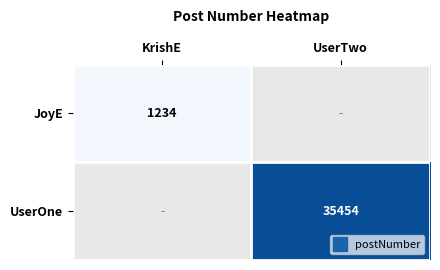

Read the UserOne value at UserTwo.

35454.0